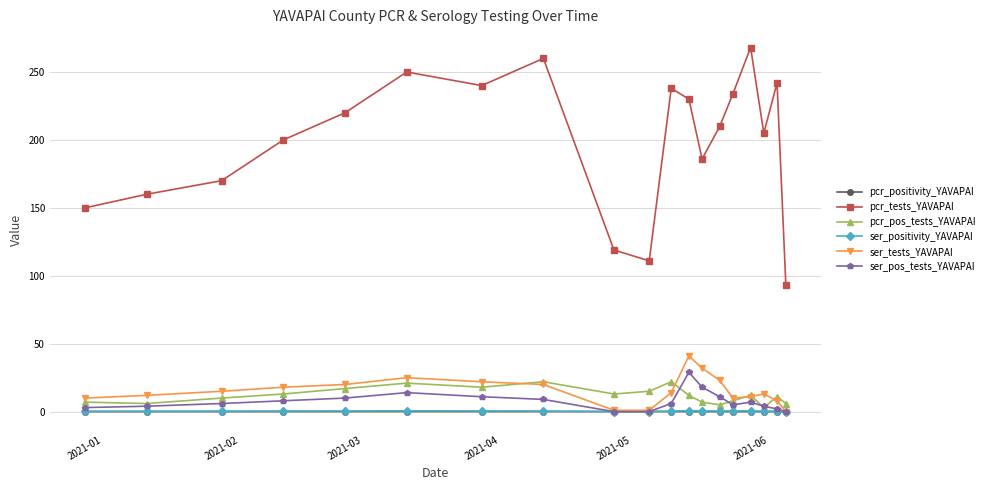

Which series has the largest range (max minus min)?

pcr_tests_YAVAPAI